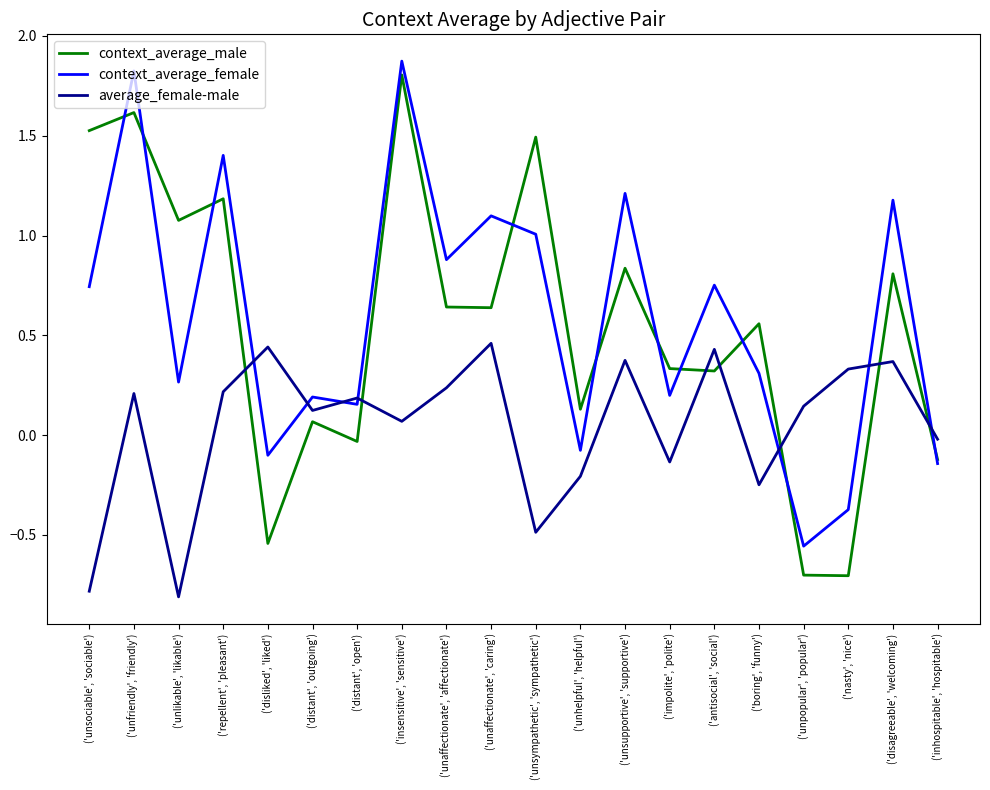

Between which two adjacent categories do average_female-male and context_average_female first intersect?

('repellent', 'pleasant') and ('disliked', 'liked')